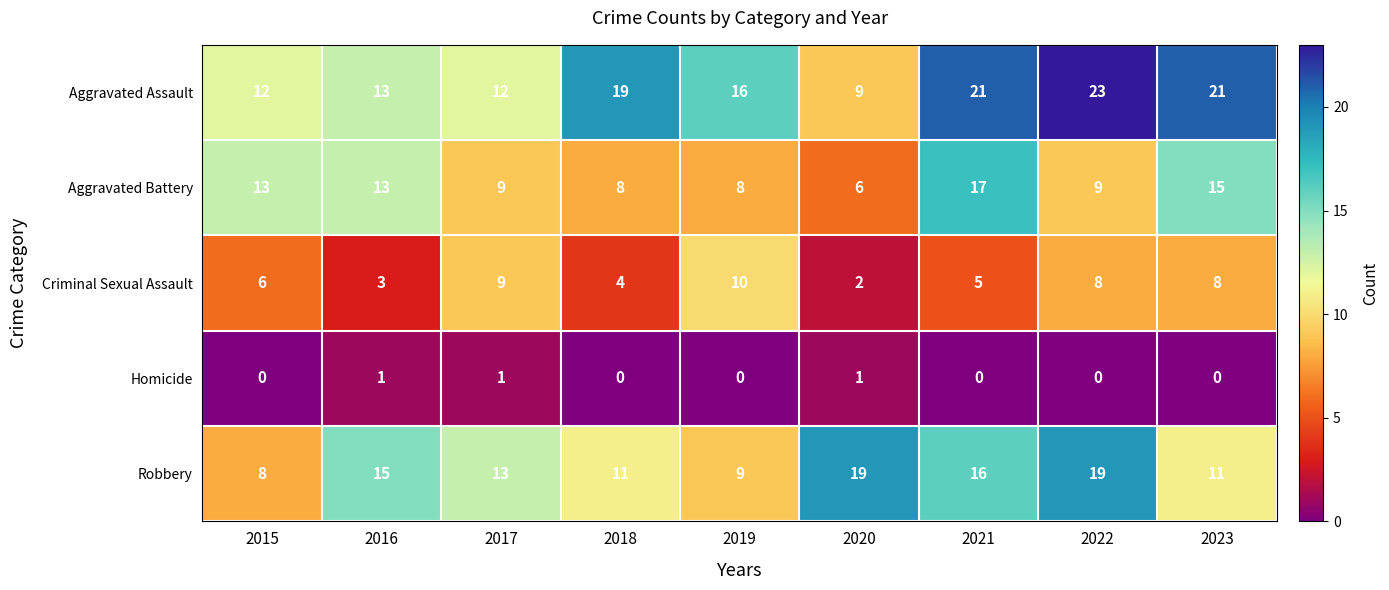

At which category does the chart reach its peak across all series?

2022